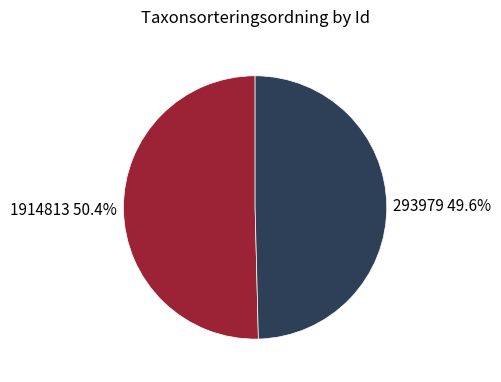

Is 293979 the majority of the pie?

No